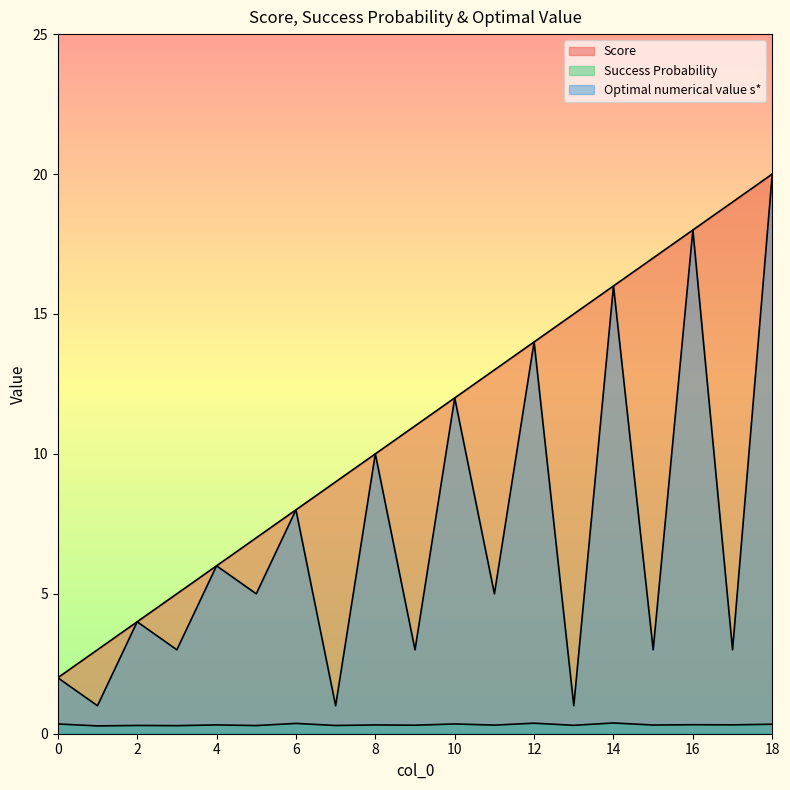

True or false: Success Probability and Optimal numerical value s* intersect in this chart.

False